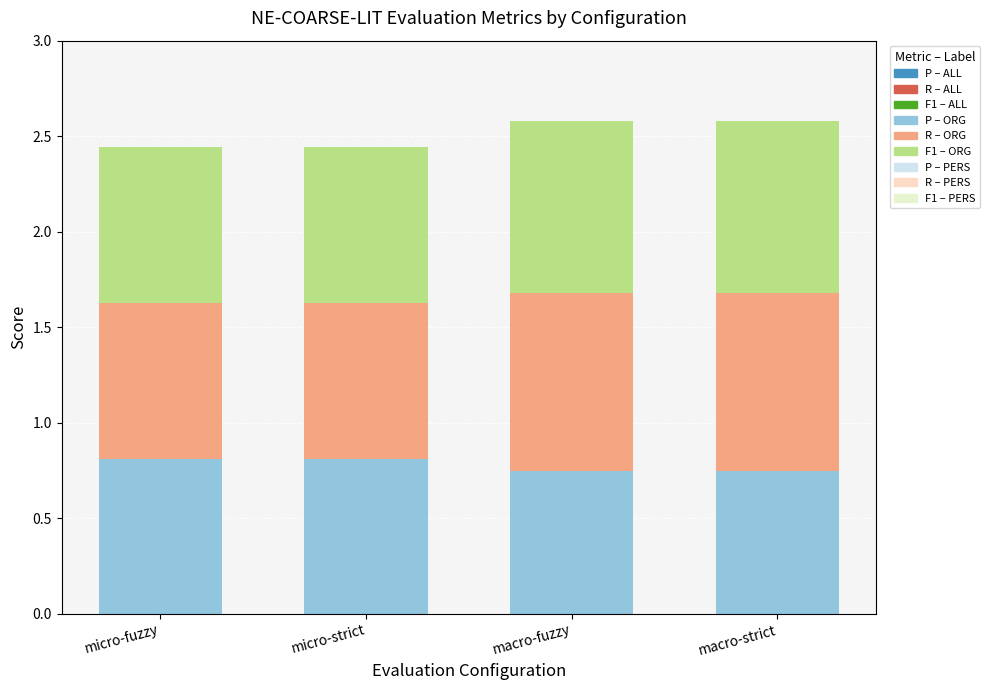

Reading right to left, what are all the values shown in this chart?

P: 0.0	0.7	0.7	0.0	0.7	0.7	0.0	0.8	0.8	0.0	0.8	0.8
R: 0.0	0.9	0.9	0.0	0.9	0.9	0.0	0.8	0.8	0.0	0.8	0.8
F1: 0.0	0.9	0.9	0.0	0.9	0.9	0.0	0.8	0.8	0.0	0.8	0.8